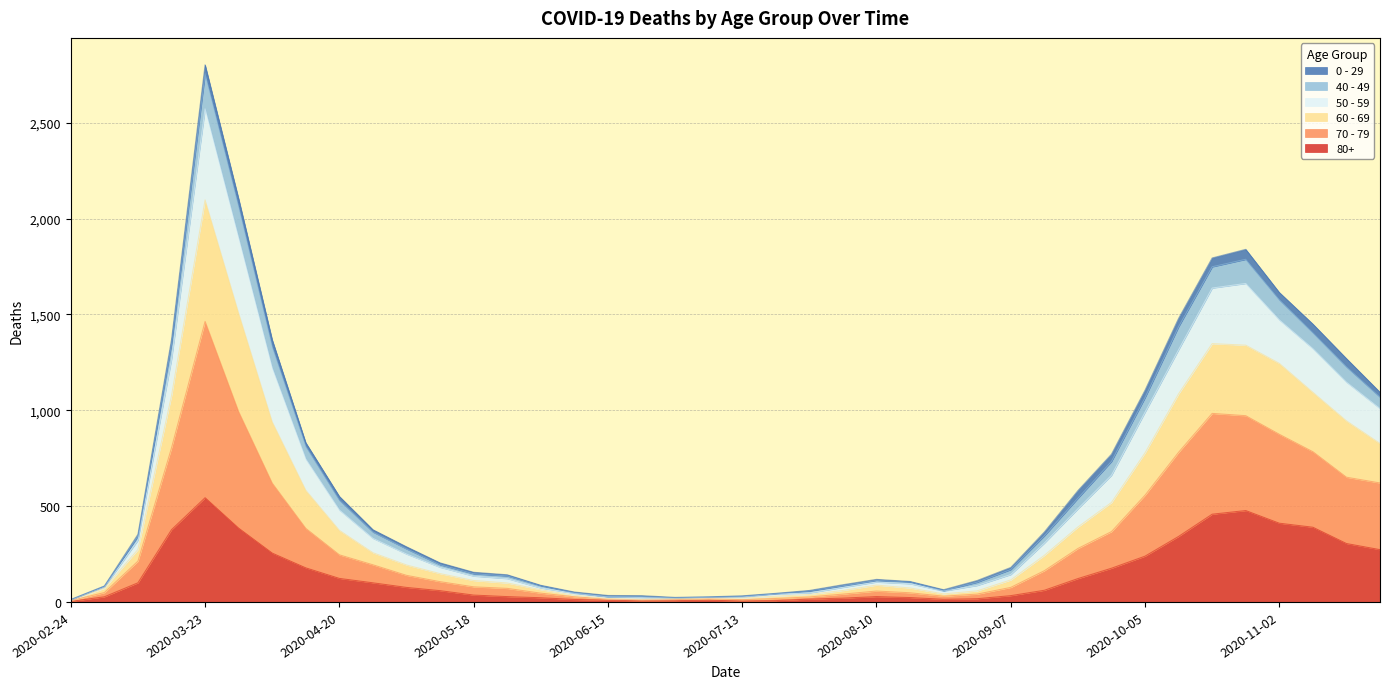

The value of 80+ at 2020-03-23 is 233. True or false?

False